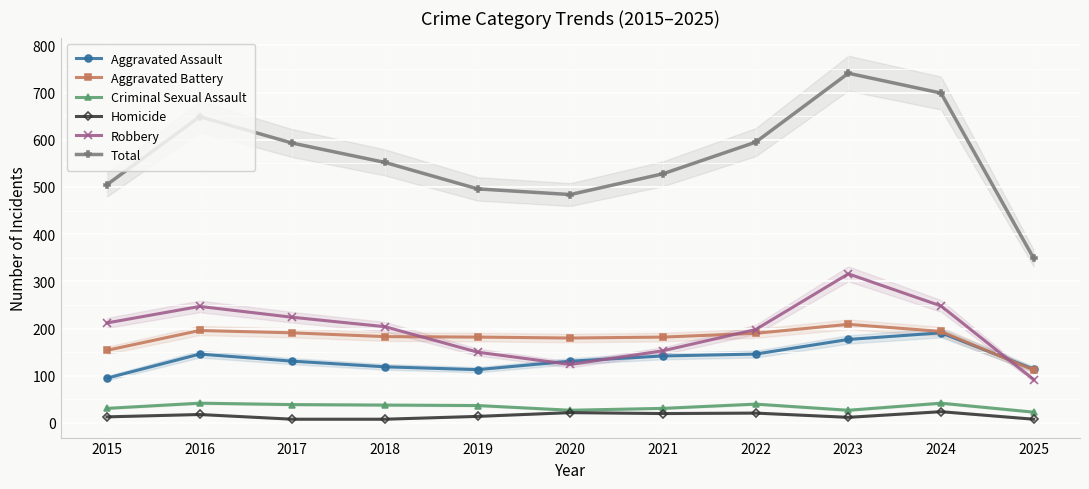

Which series has the largest range (max minus min)?

Total